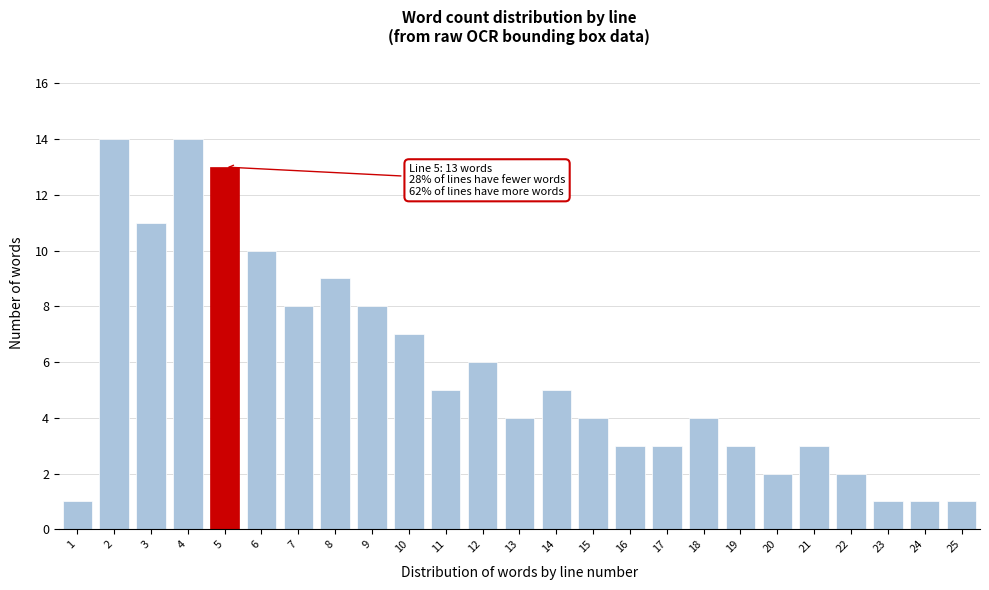

Reading left to right, extract all data points from this chart.

1	14	11	14	13	10	8	9	8	7	5	6	4	5	4	3	3	4	3	2	3	2	1	1	1